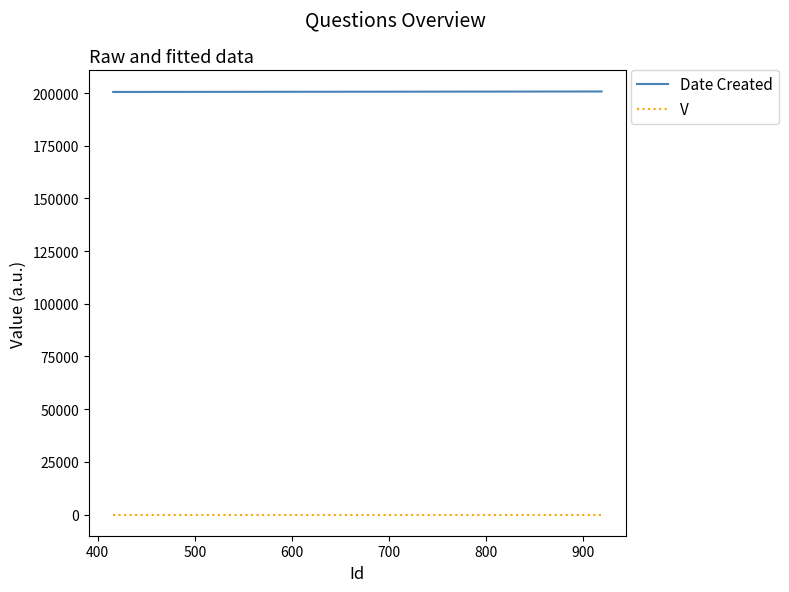

How many lines are shown in the chart?

2